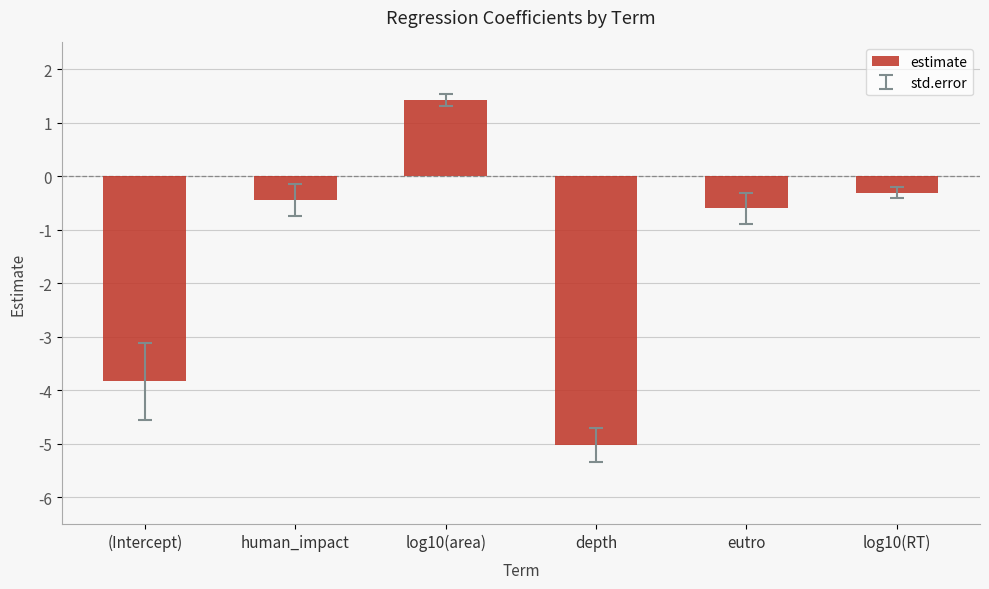

Between (Intercept) and eutro, which is larger?

eutro